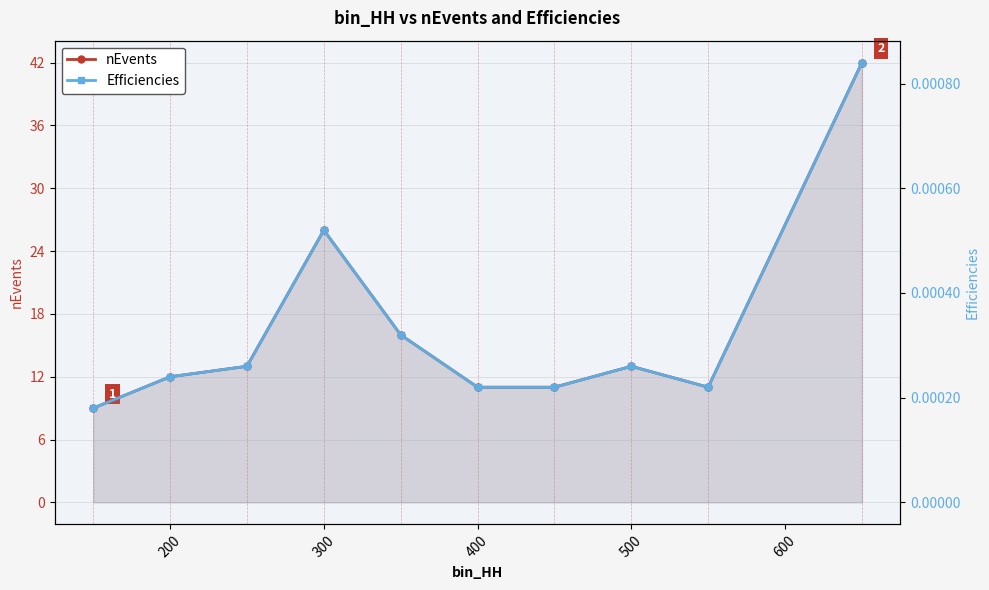

Reading left to right, what are all the values shown in this chart?

nEvents: 9.0	12.0	13.0	26.0	16.0	11.0	11.0	13.0	11.0	42.0
Efficiencies: 0.0	0.0	0.0	0.0	0.0	0.0	0.0	0.0	0.0	0.0